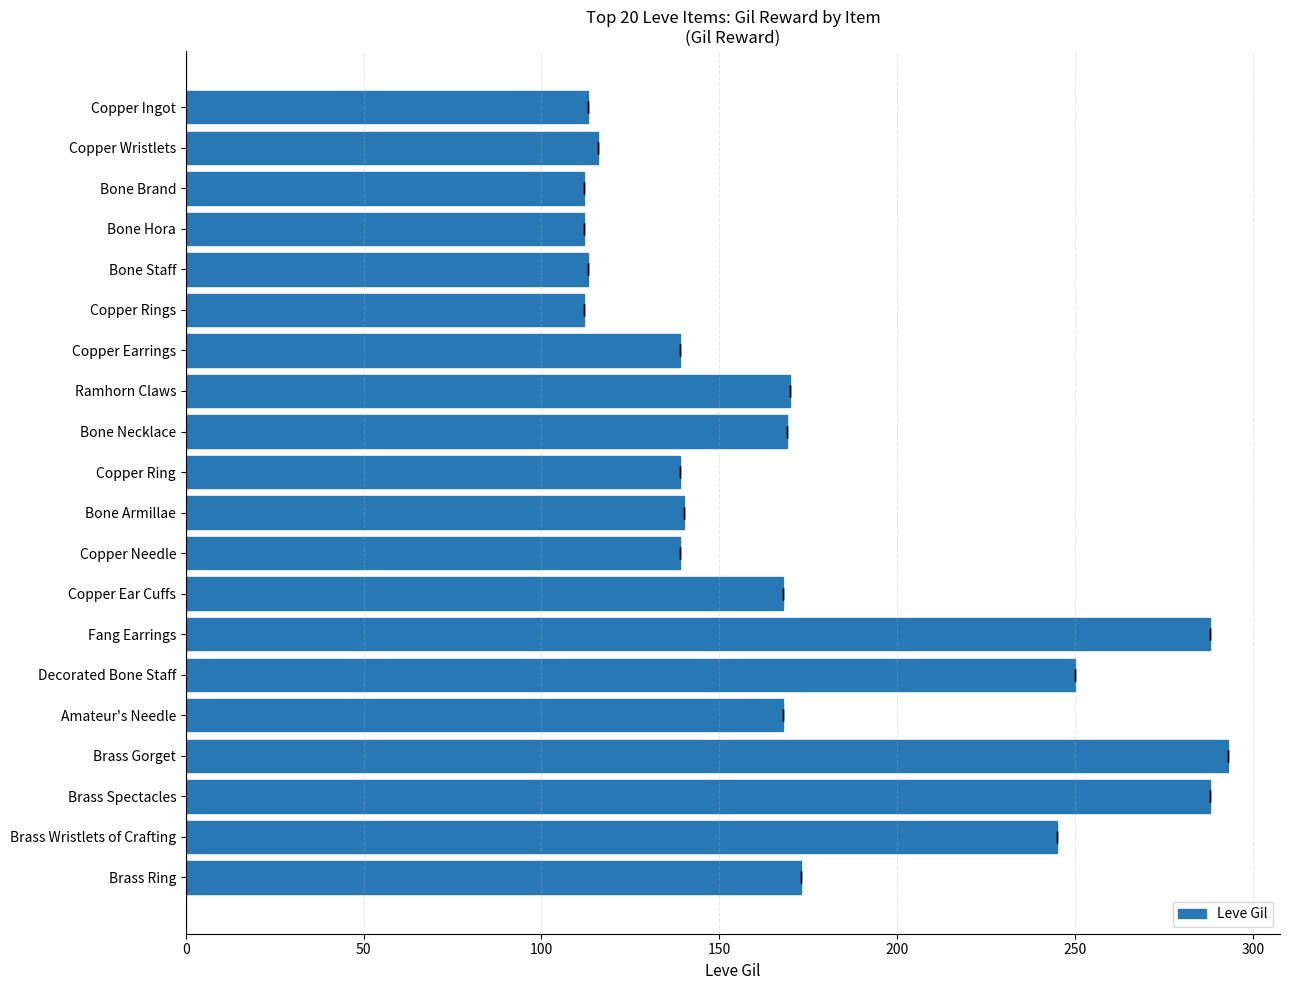

How many values exceed 168?

8